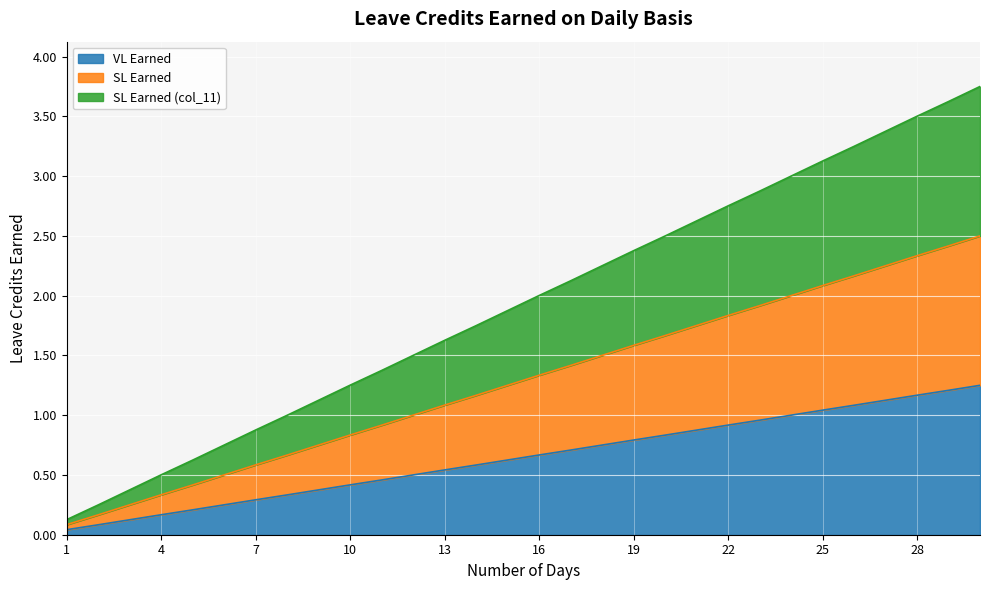

Does the chart display data point markers on the line(s)?

No